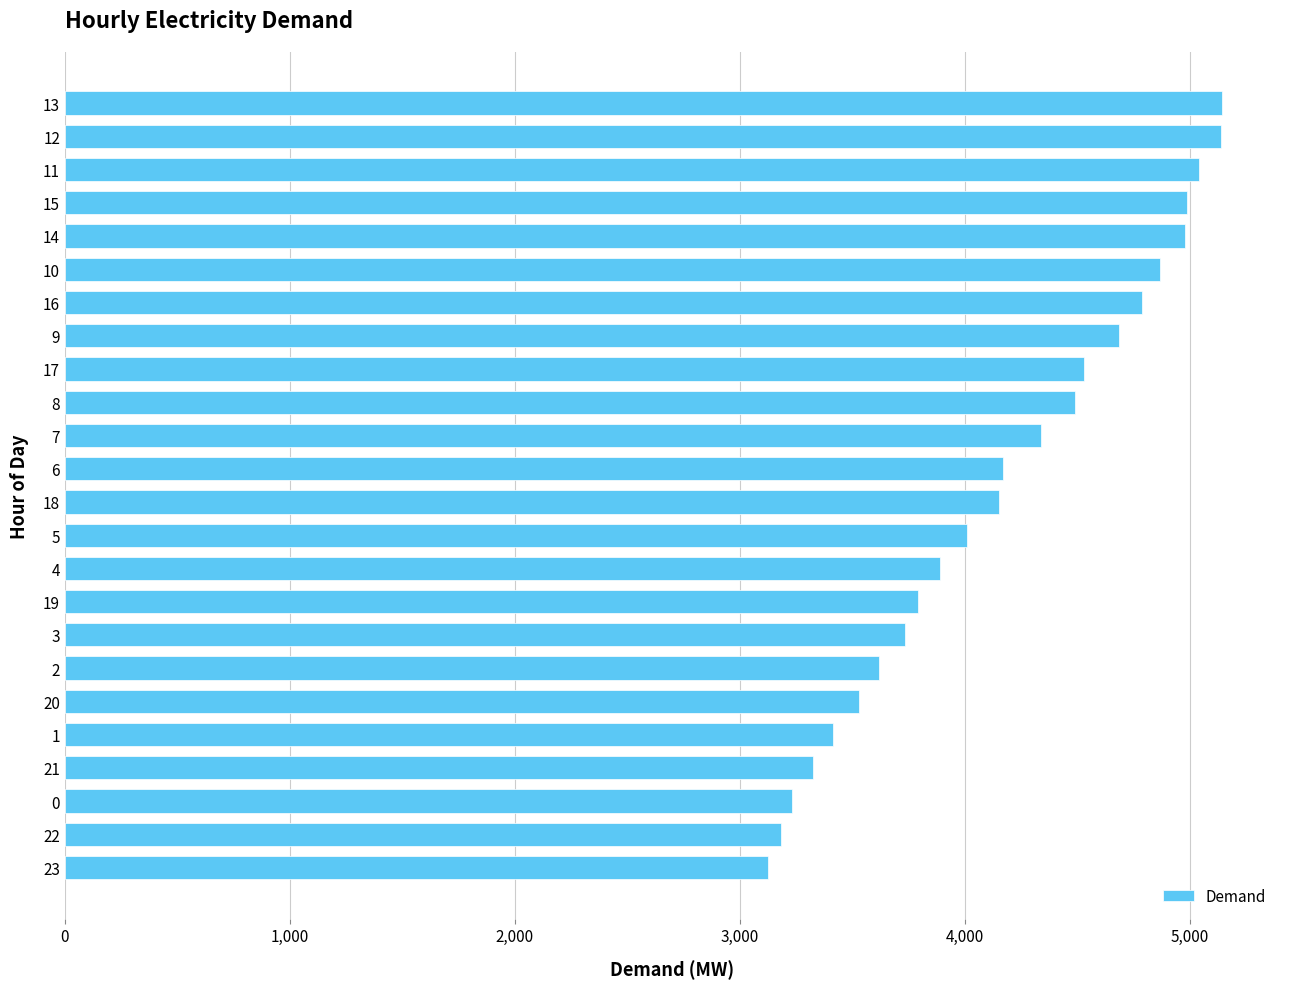

How many distinct data groups are displayed?

1